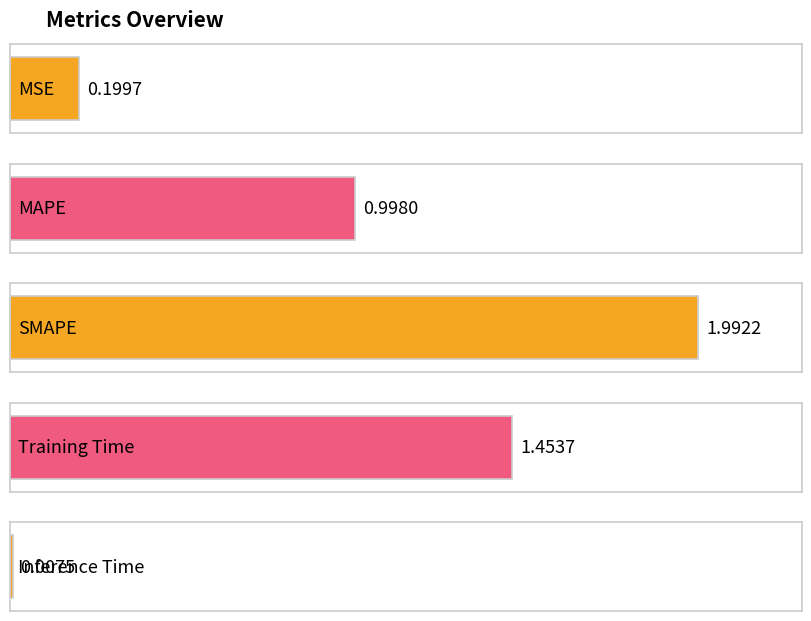

What is the value of the 2nd bar from the left?

1.0